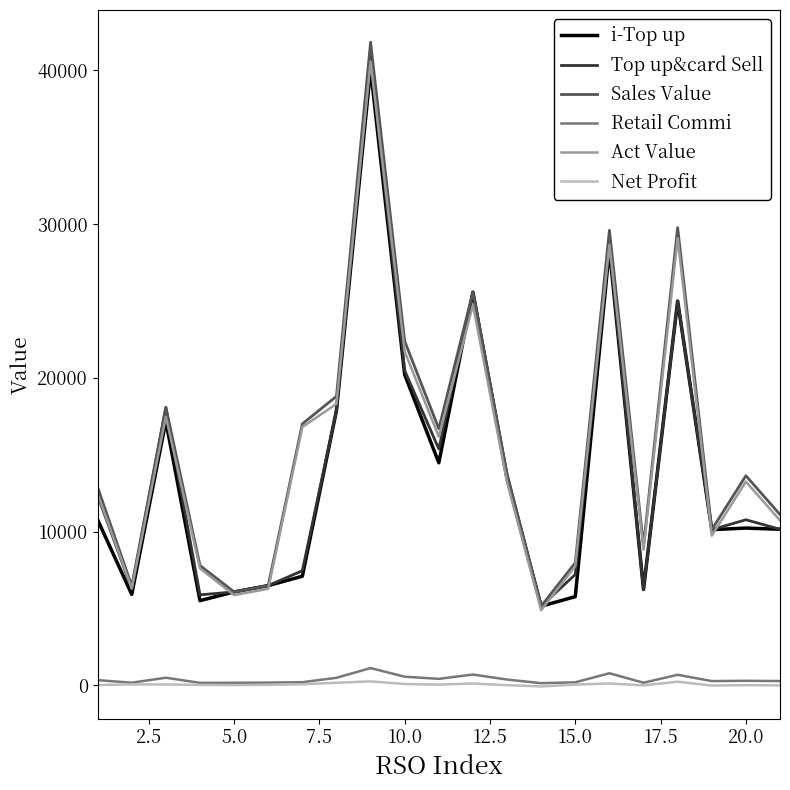

What is the highest value of the Sales Value series?

41837.0